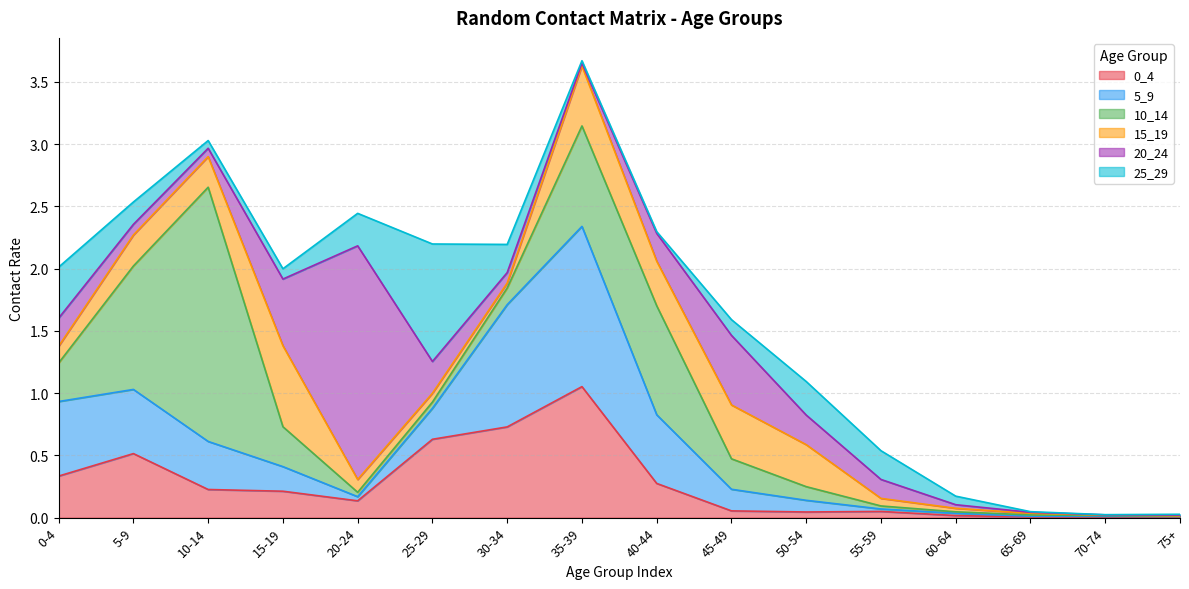

In 25_29, how many points are higher than both neighbors (excluding endpoints)?

2